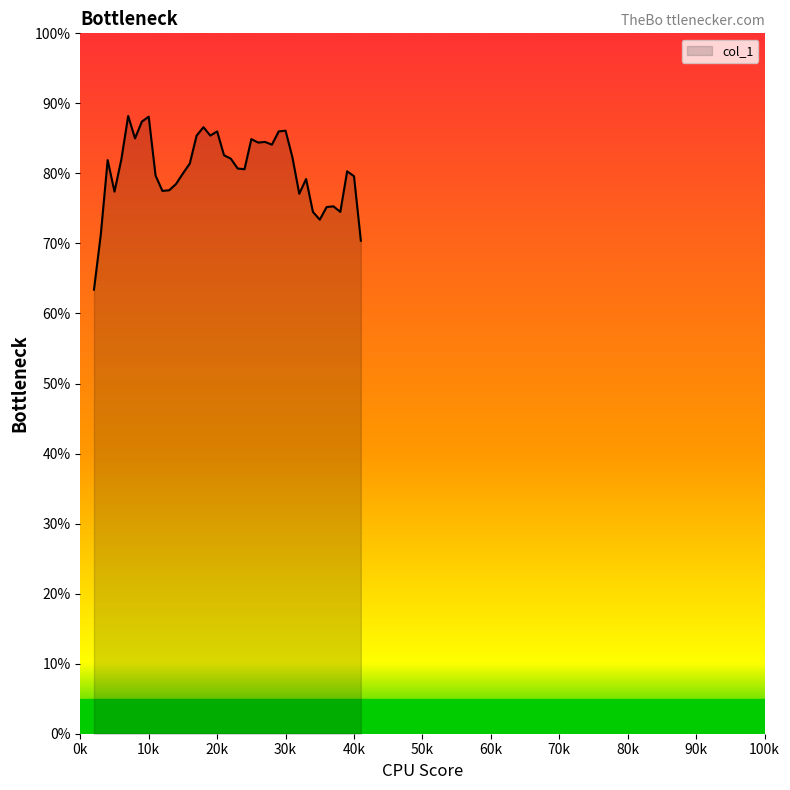

Reading left to right, list all the values displayed in this chart.

0.6	0.7	0.8	0.8	0.8	0.9	0.8	0.9	0.9	0.8	0.8	0.8	0.8	0.8	0.8	0.9	0.9	0.9	0.9	0.8	0.8	0.8	0.8	0.8	0.8	0.8	0.8	0.9	0.9	0.8	0.8	0.8	0.7	0.7	0.8	0.8	0.7	0.8	0.8	0.7